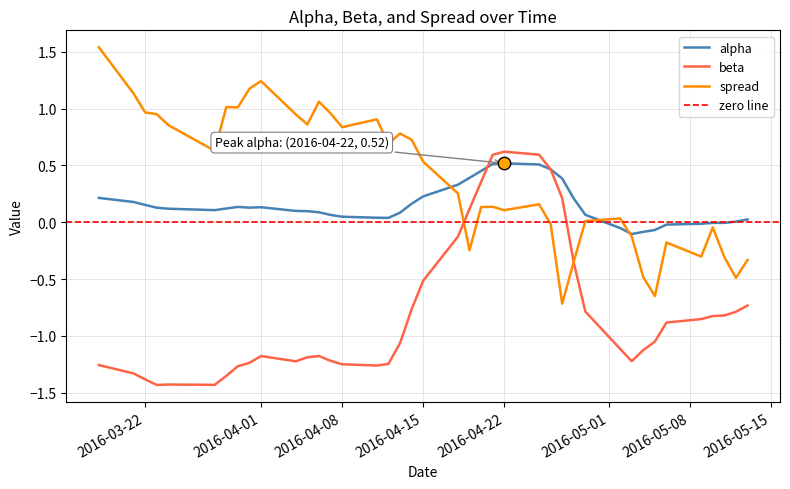

Which series reaches the maximum Y coordinate?

spread